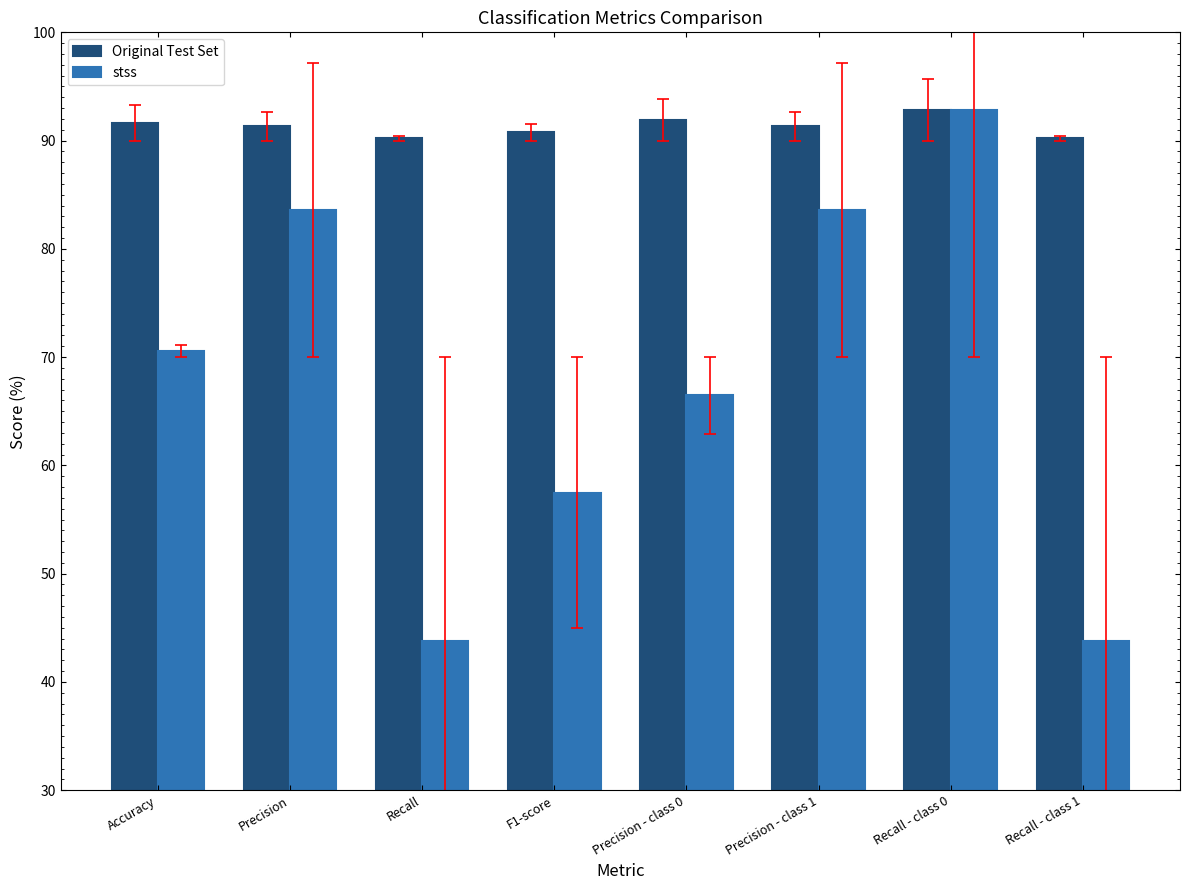

Where does the Original Test Set series first go above 91?

Accuracy